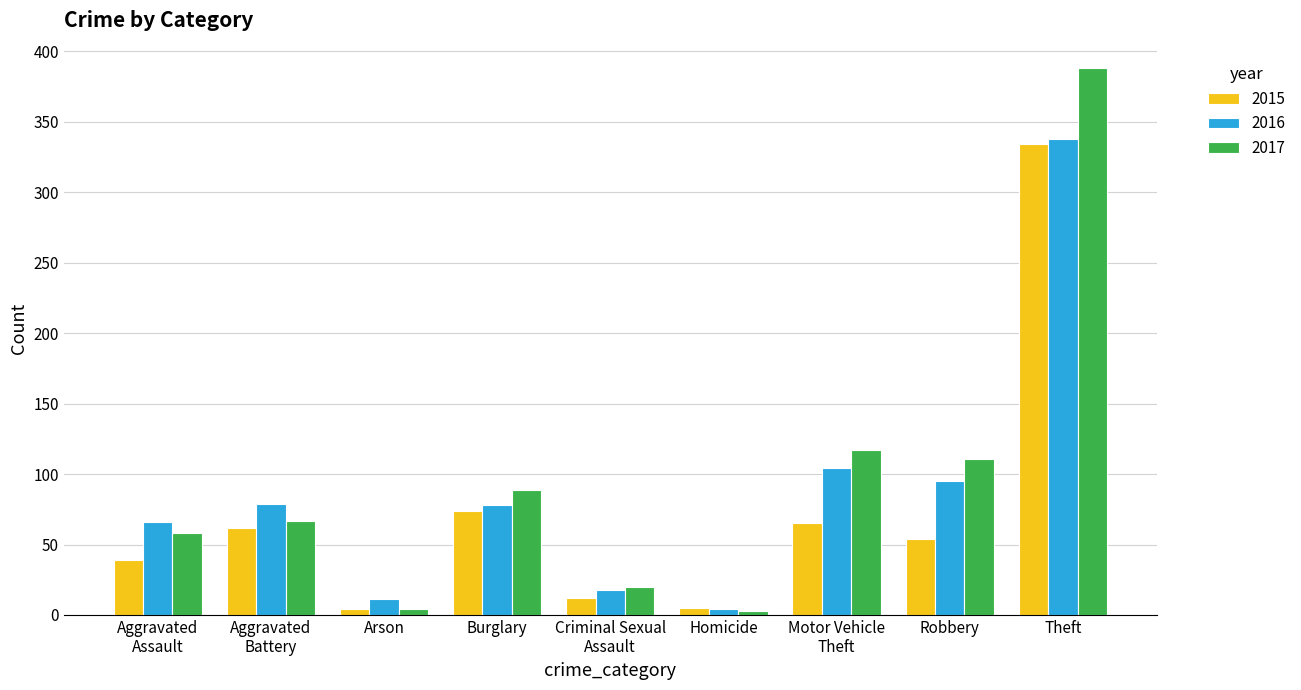

Where is 2017 nearest to the value 195?

Motor Vehicle
Theft